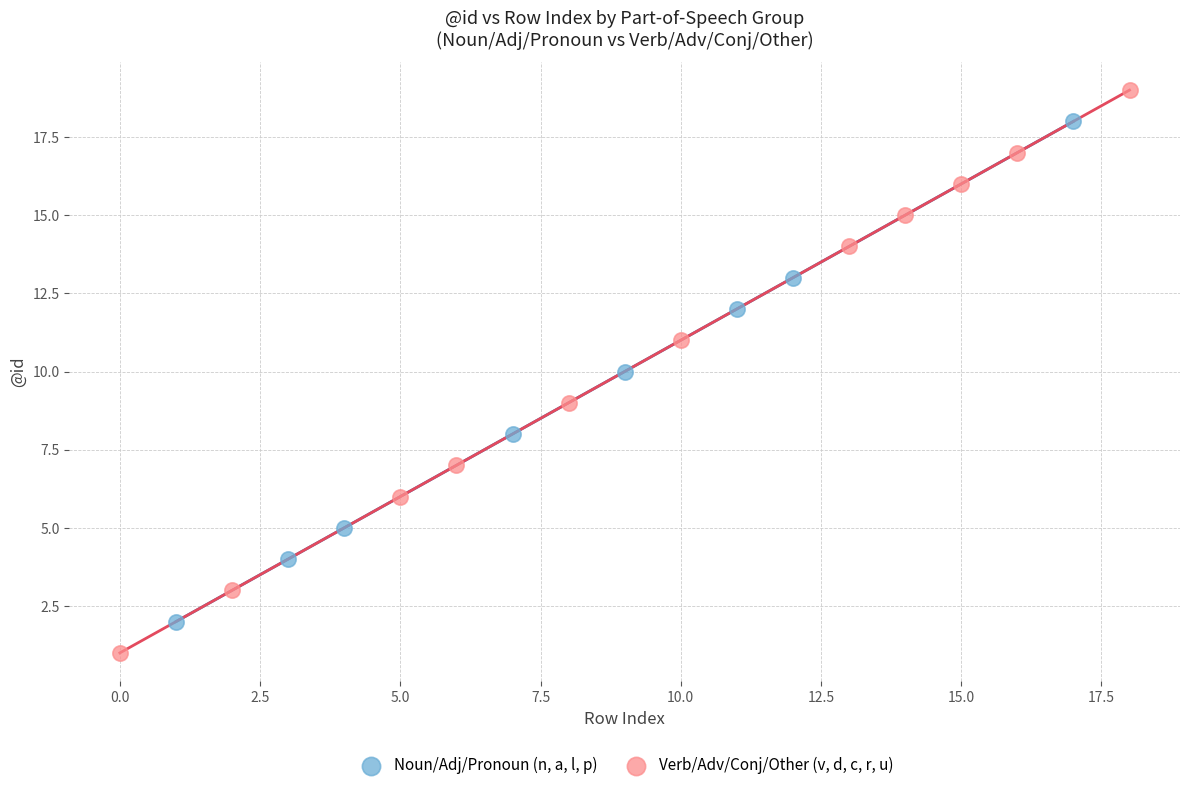

Which series has the largest Y range (max minus min)?

Verb/Adv/Conj/Other (v, d, c, r, u)